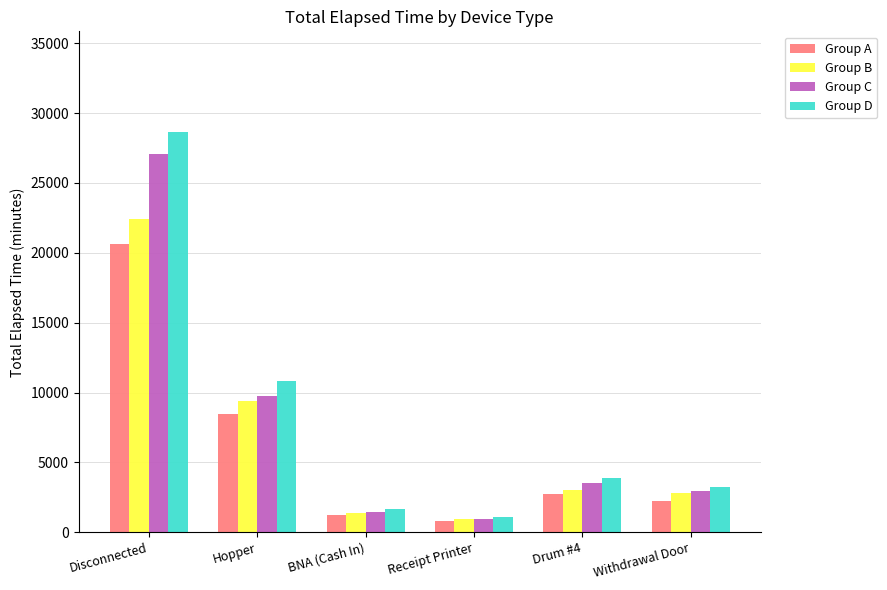

Which series has the largest range (max minus min)?

Group D